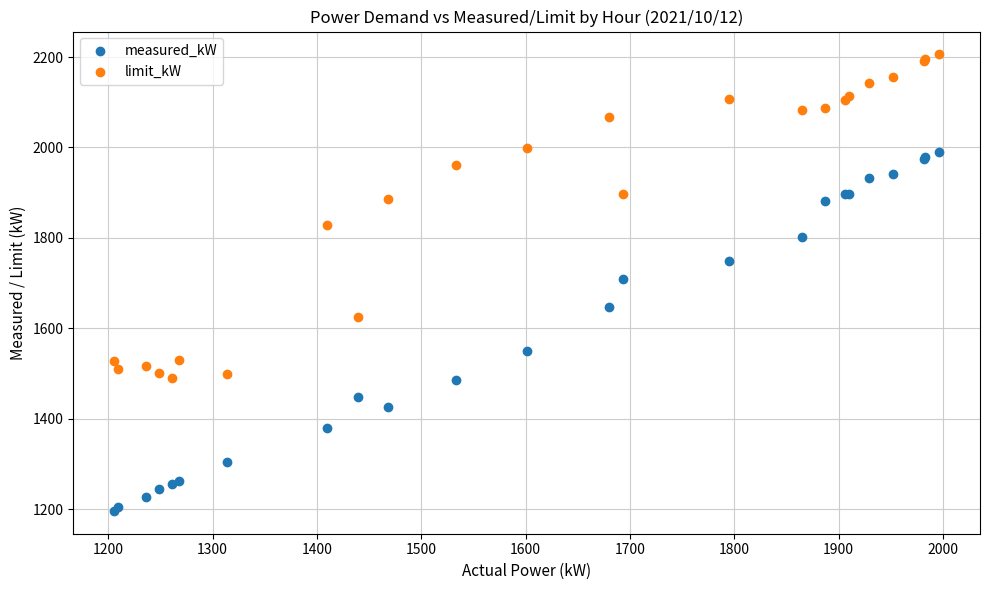

Which series contains the lowest Y value?

measured_kW